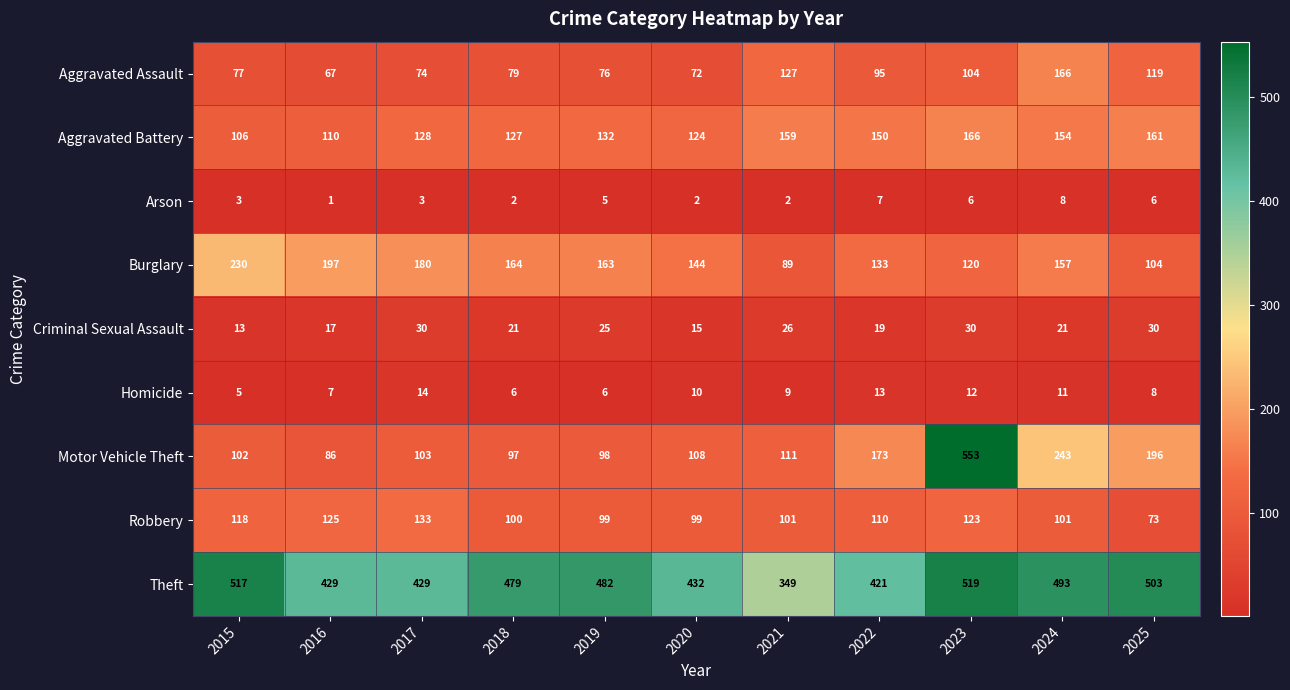

What is the minimum value shown in the chart?

1